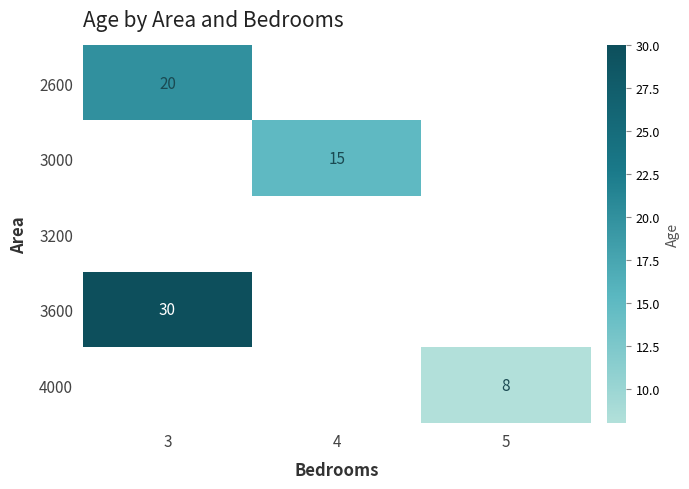

True or false: 2600 has a value of 20 at 3.

True